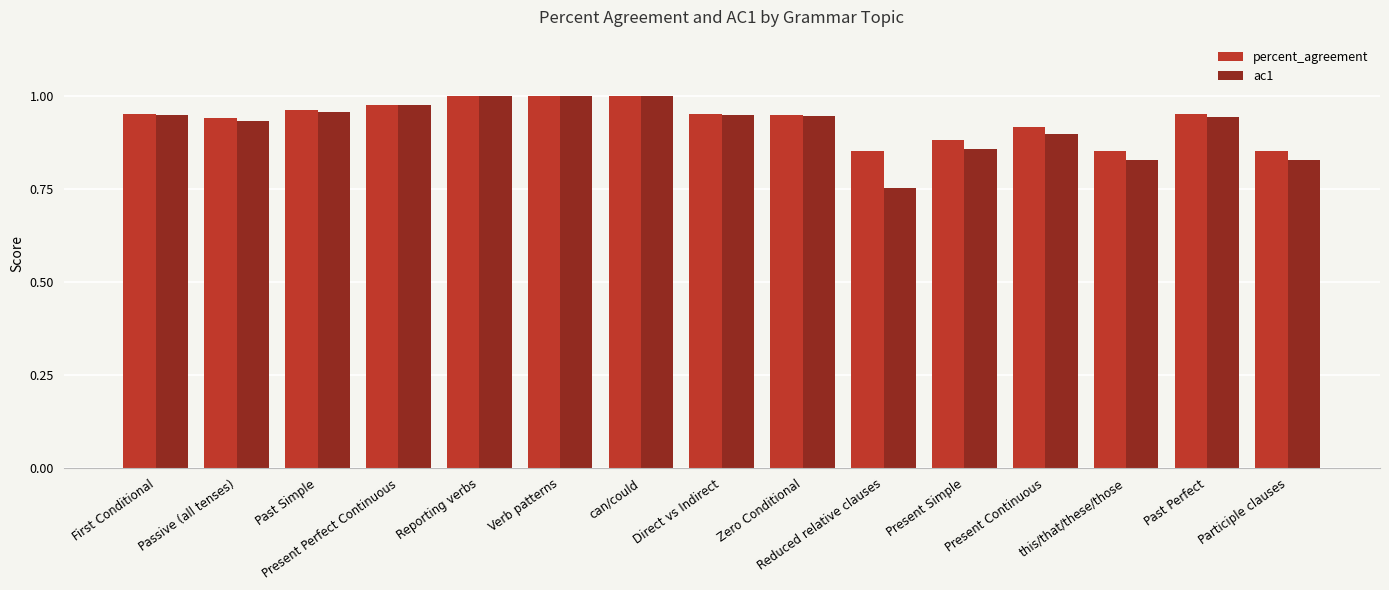

Which series has the largest range (max minus min)?

ac1